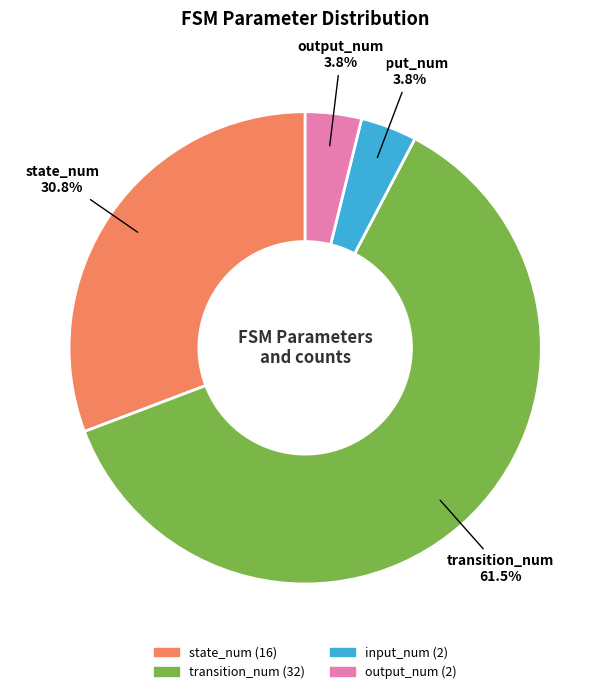

Combined, what portion of the pie is input_num and state_num?

34.6%